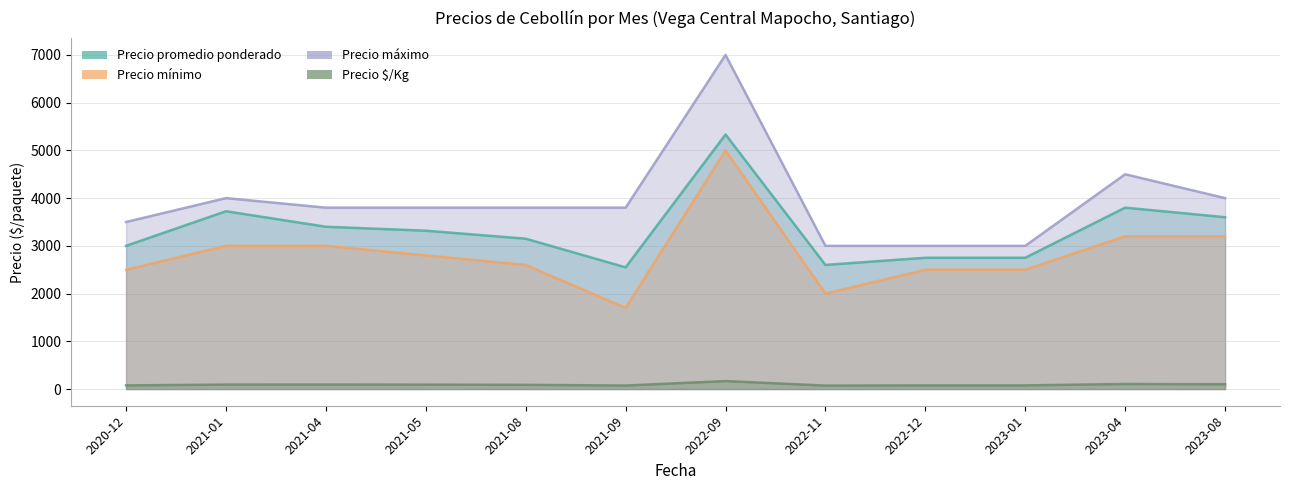

The Precio máximo series shows 2453 at 2021-09. True or false?

False